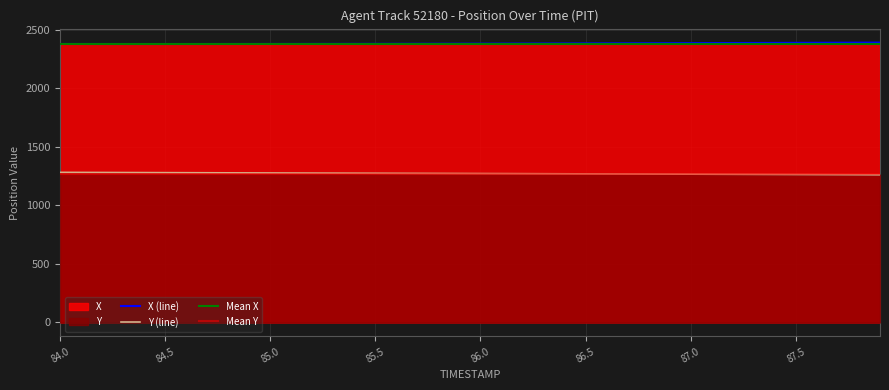

What is the total value across all series at 85.2?

3655.5